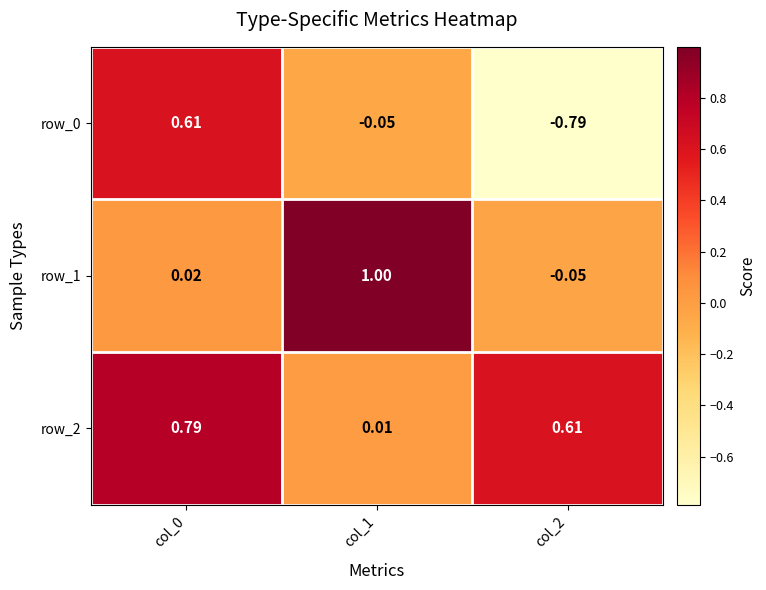

What is the average value of the row_2 series?

0.5